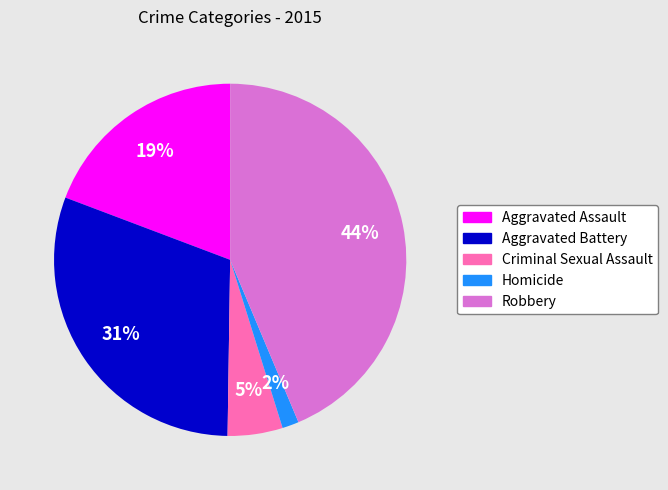

Combined, do Homicide and Robbery account for over 50%?

No